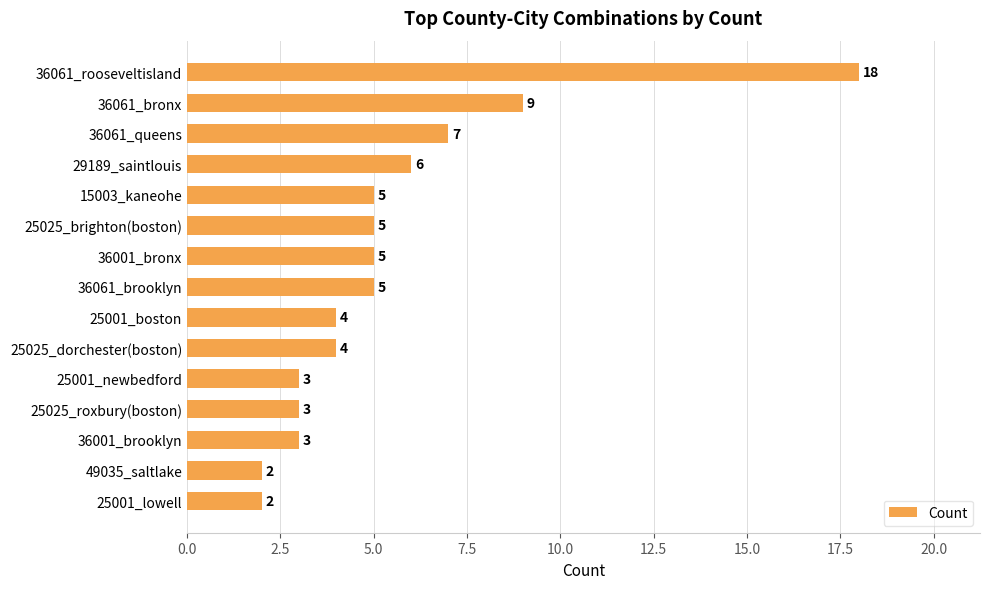

Does the chart contain stacked bars?

No